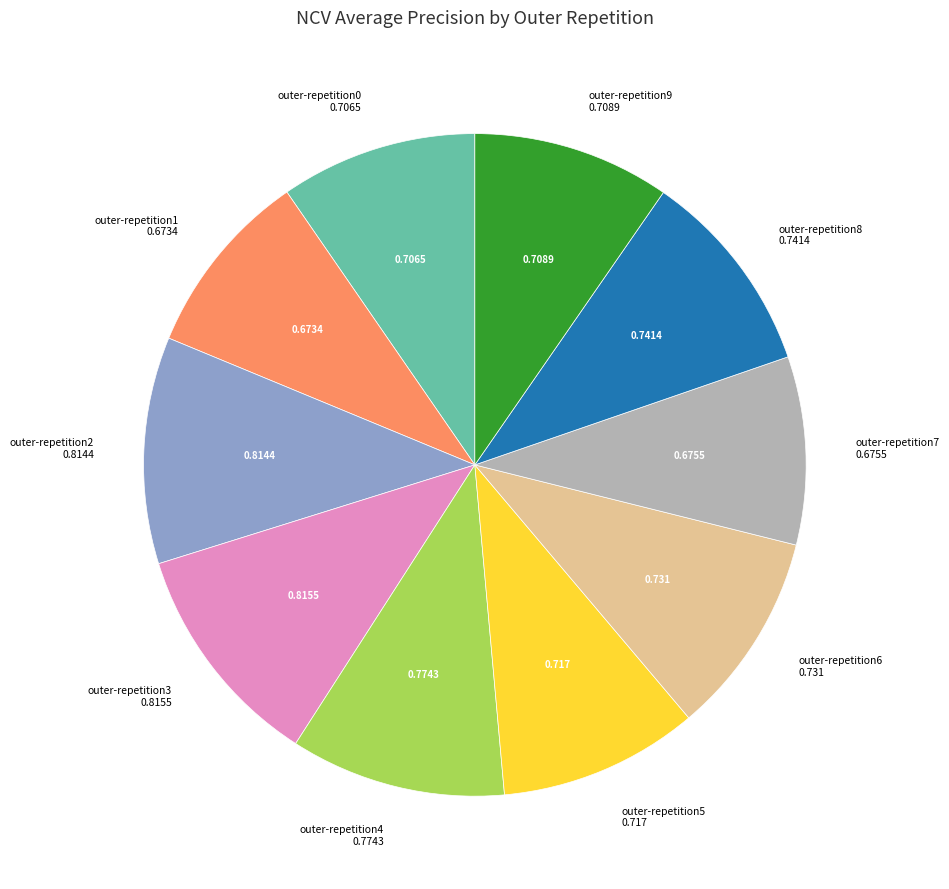

Does any single category account for the majority?

No